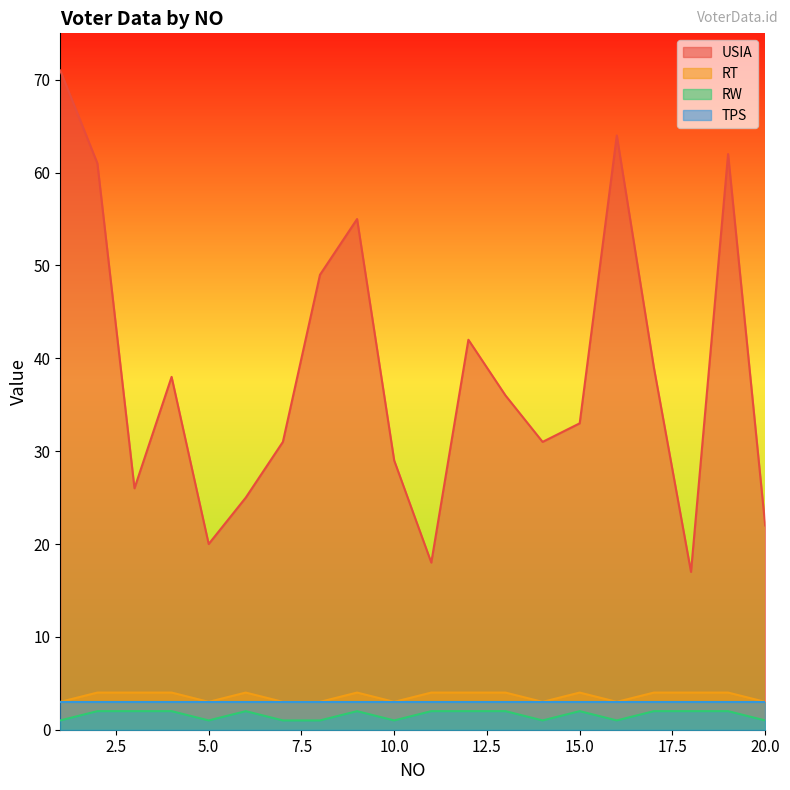

At which label is RW closest to 1?

1